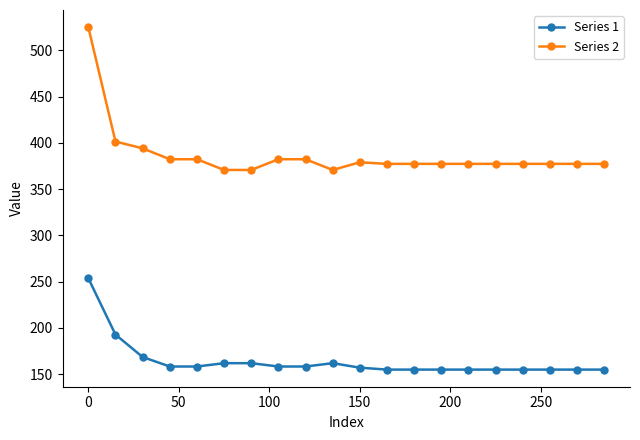

Rank the series by their average value, from highest to lowest.

Series 2, Series 1